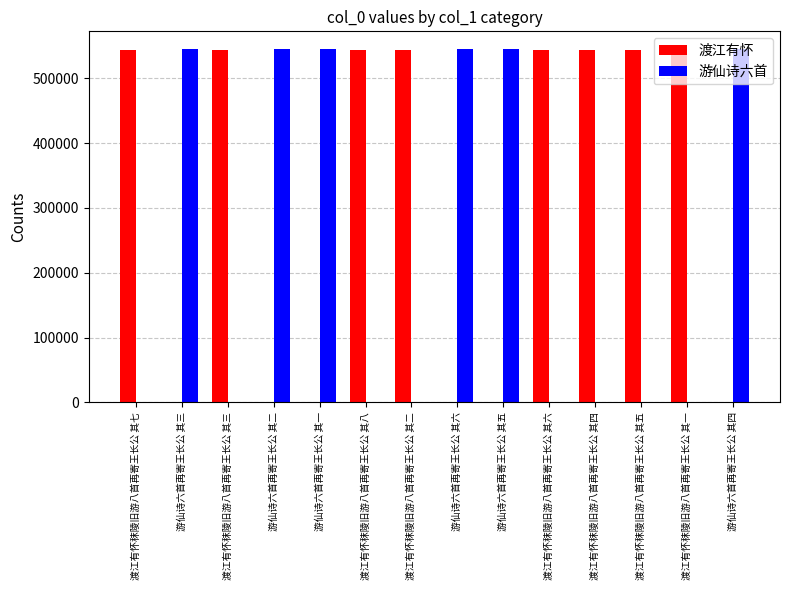

Which series has the widest spread of values?

游仙诗六首